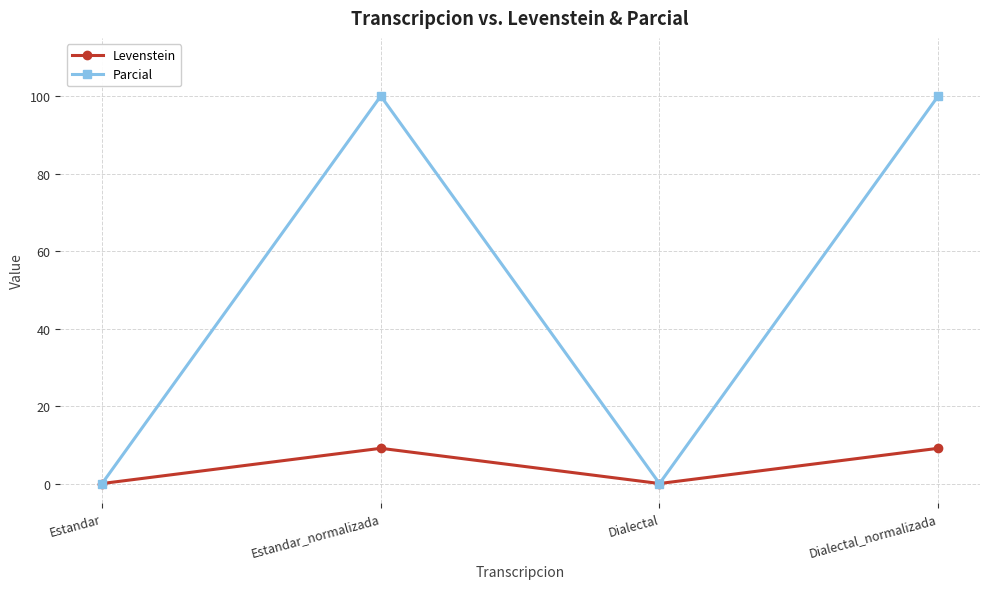

Which series changed the most between Estandar and Dialectal_normalizada?

Parcial